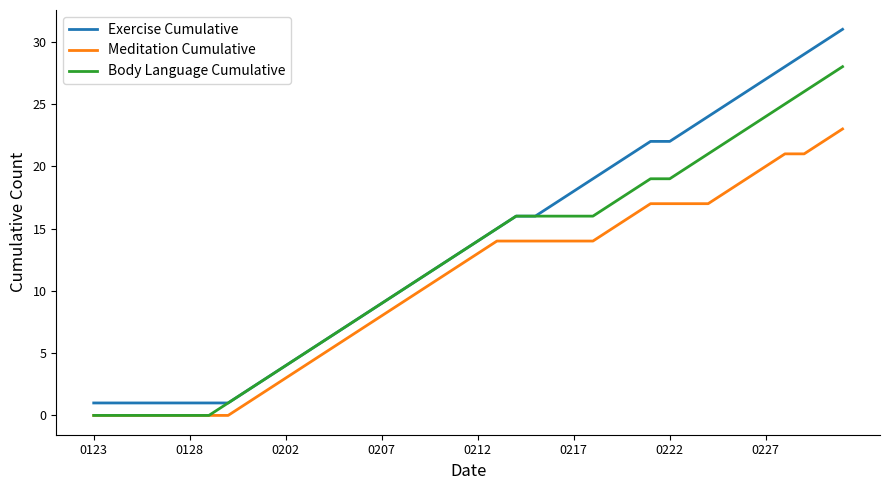

What is the highest value of the Exercise Cumulative series?

31